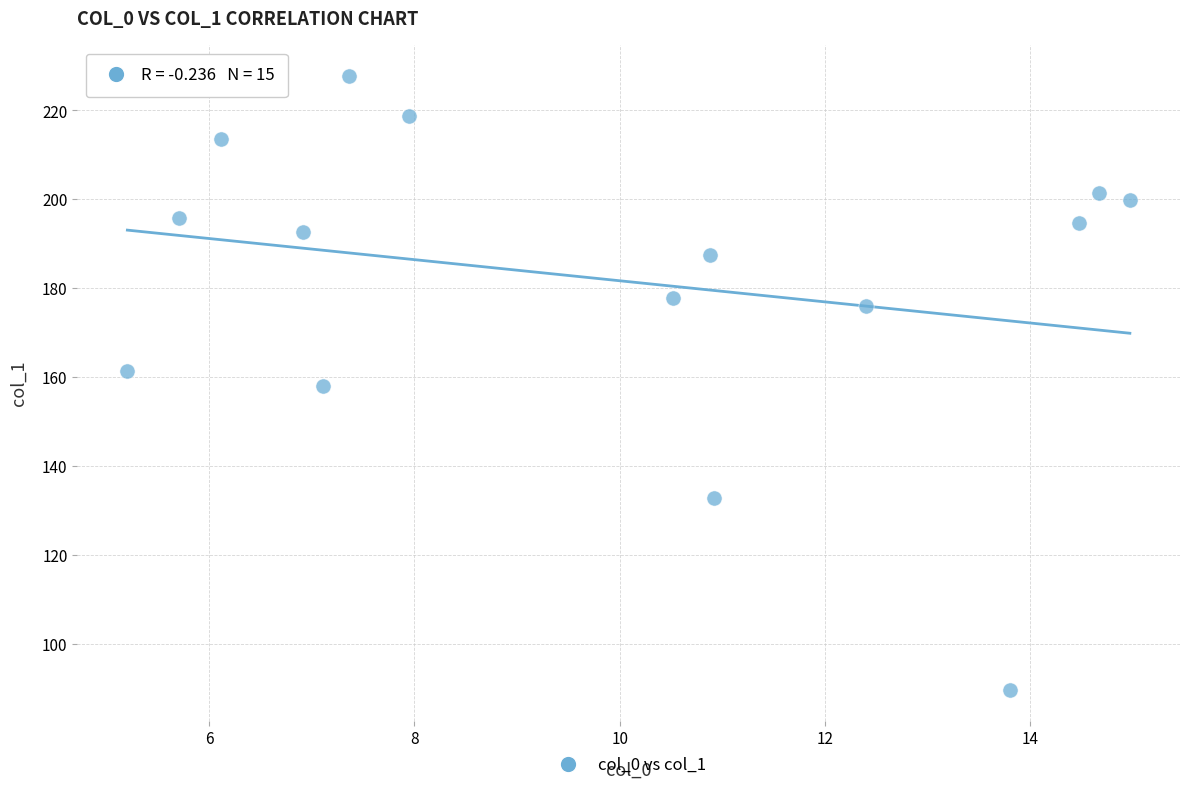

What is the range of Y values (max minus min)?

138.2